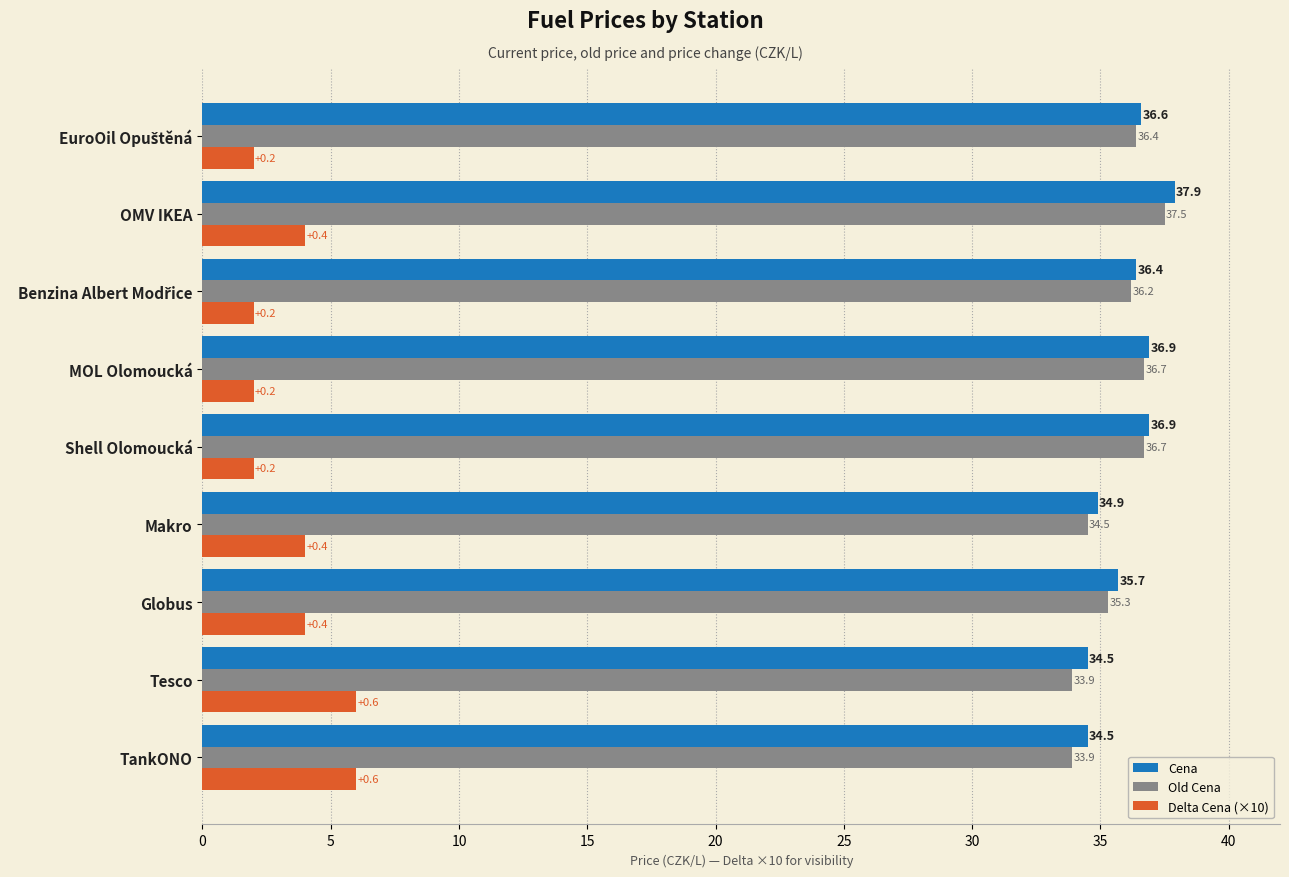

At which category is the sum across all series the highest?

OMV IKEA